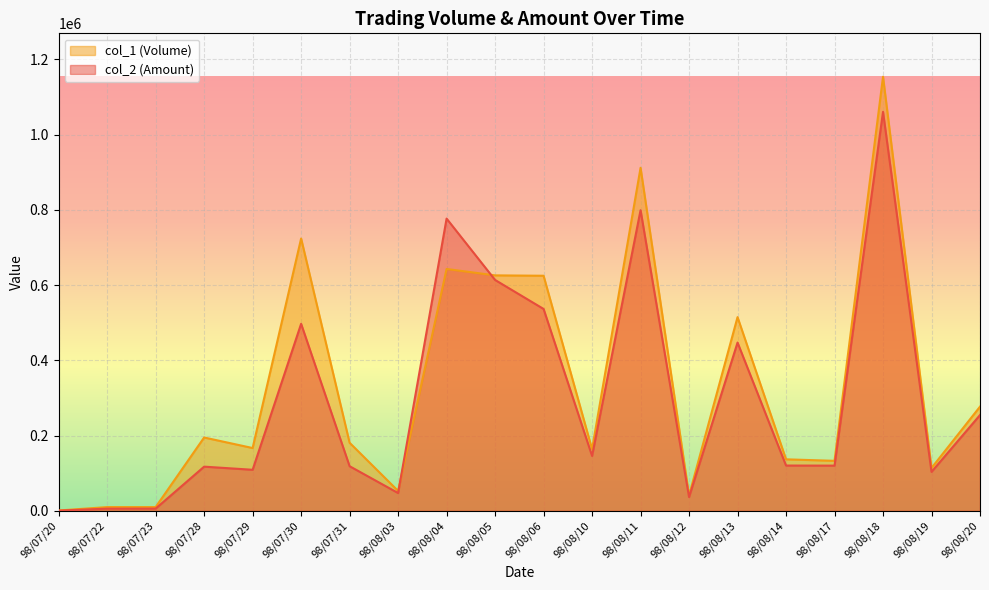

Which label corresponds to the smallest value in the chart?

98/07/20